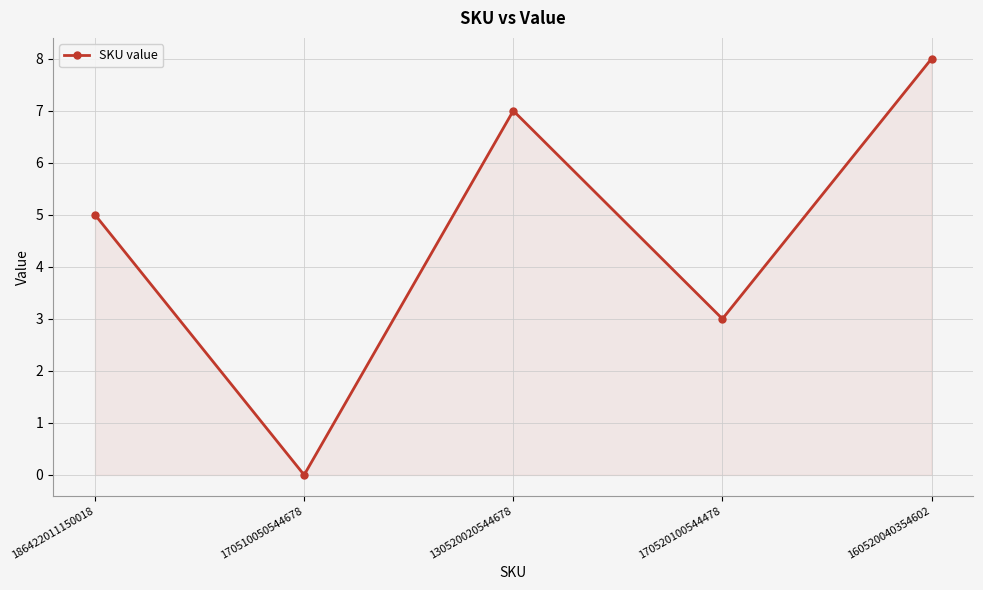

At which category does the data reach its first local peak?

130520020544678